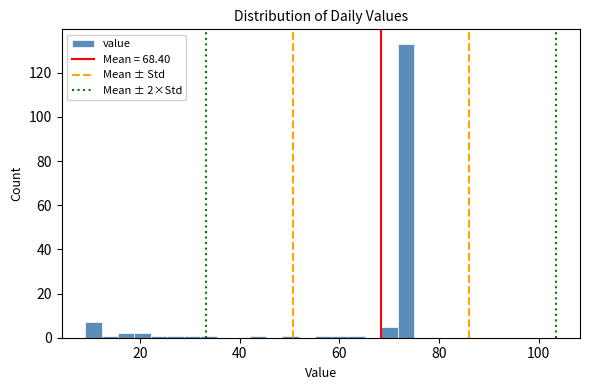

Around what value on the x-axis is the tallest bar? Give the approximate position of its centre, as read against the axis.

74